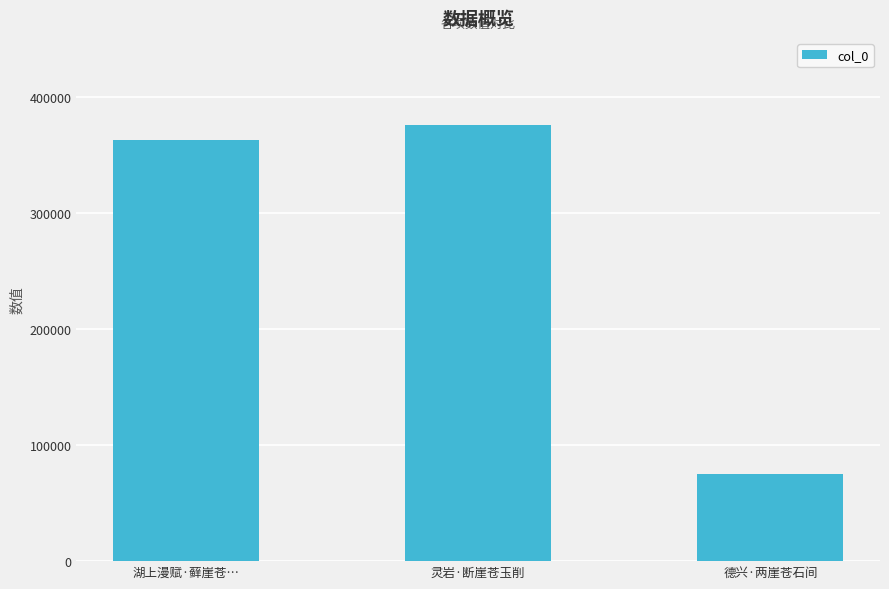

What is the difference between the maximum and minimum values?

300986